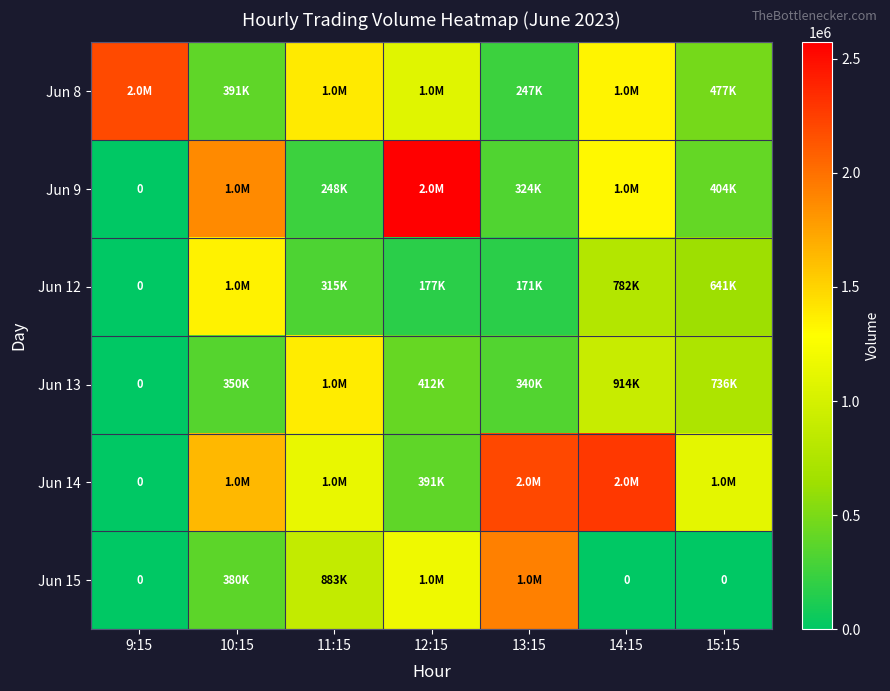

What is the difference between the maximum and minimum values in the Jun 15 series?

1927706